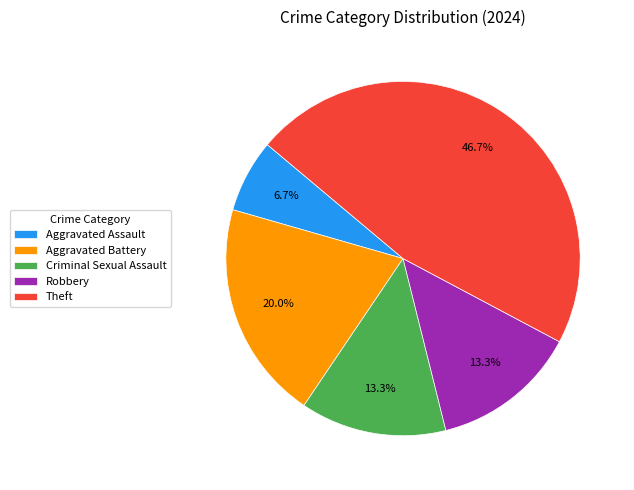

Count the number of slices in the pie.

5